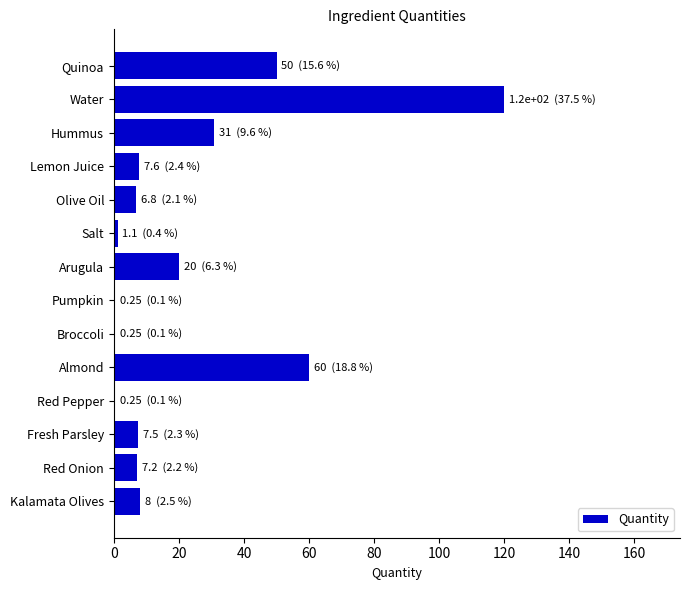

What is the sum of the values at Water and Arugula?

140.0